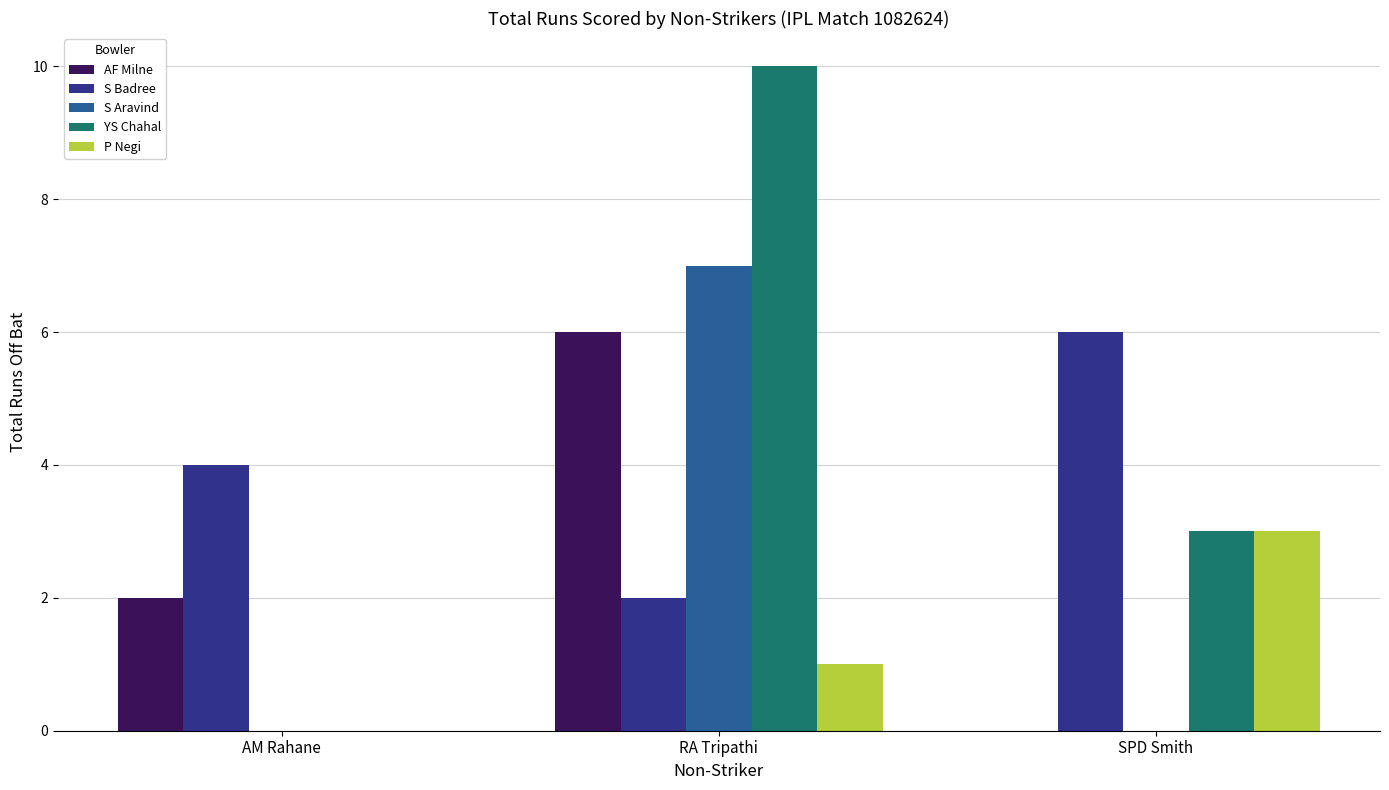

Where is YS Chahal nearest to the value 5?

SPD Smith